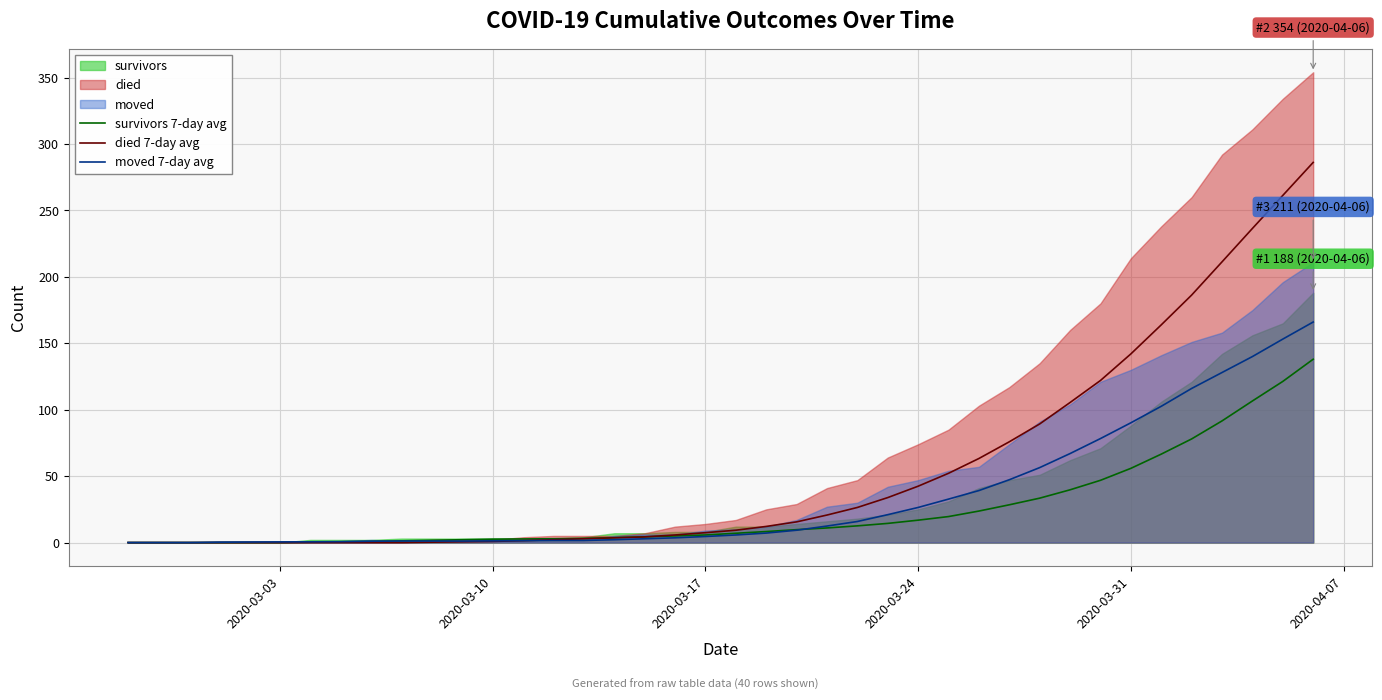

The value of died 7-day avg at 2020-03-03 is -96.9. True or false?

False